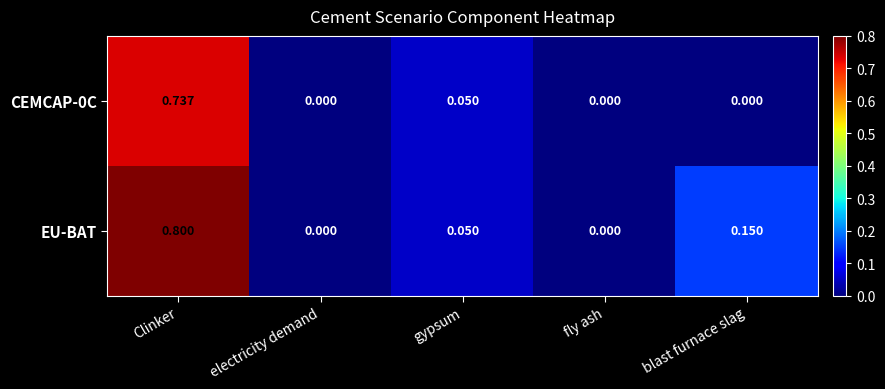

Which series has the largest range (max minus min)?

EU-BAT